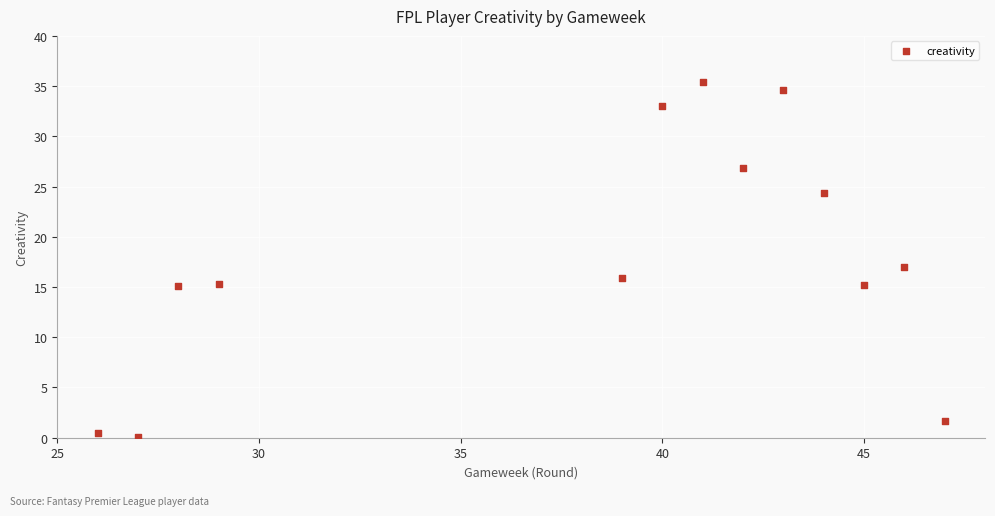

What is the range of Y values (max minus min)?

35.3